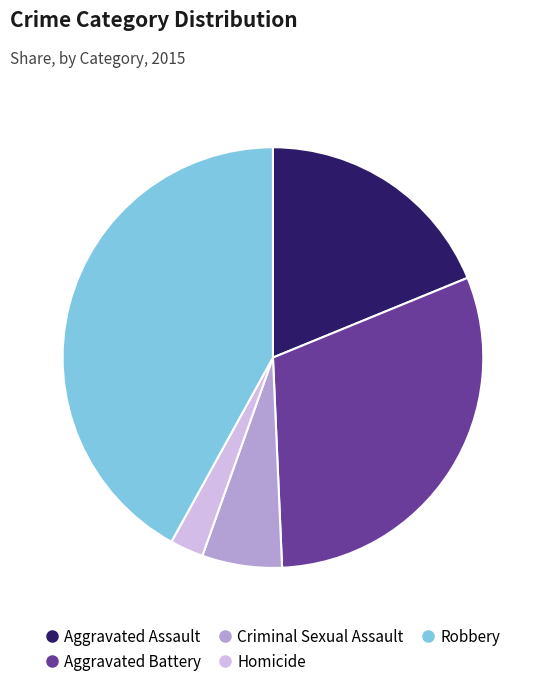

Does Homicide account for over 50% of the chart?

No